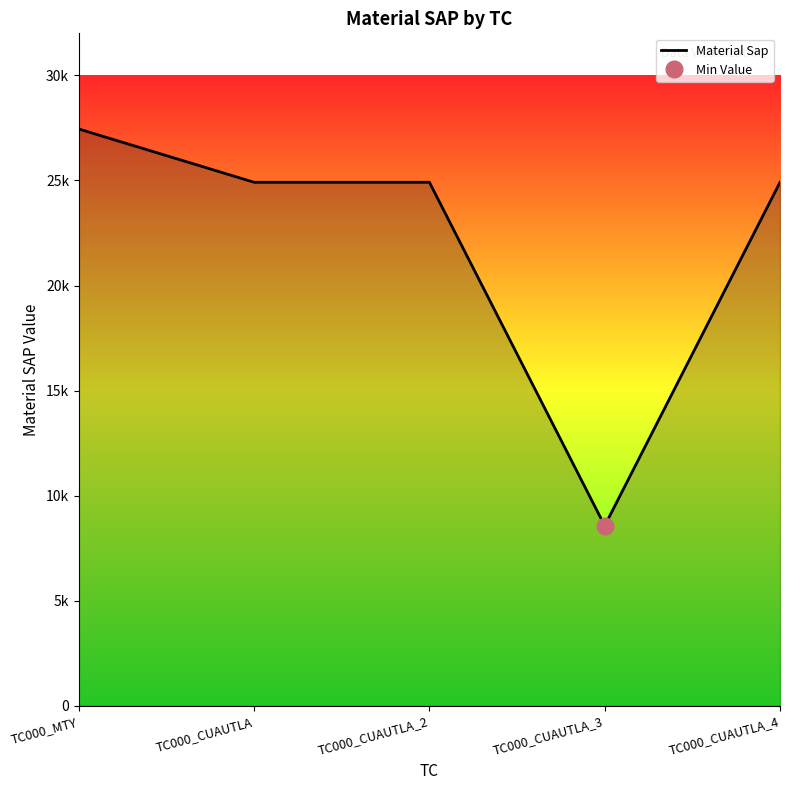

True or false: there are more than 0 points higher than both neighbors.

False